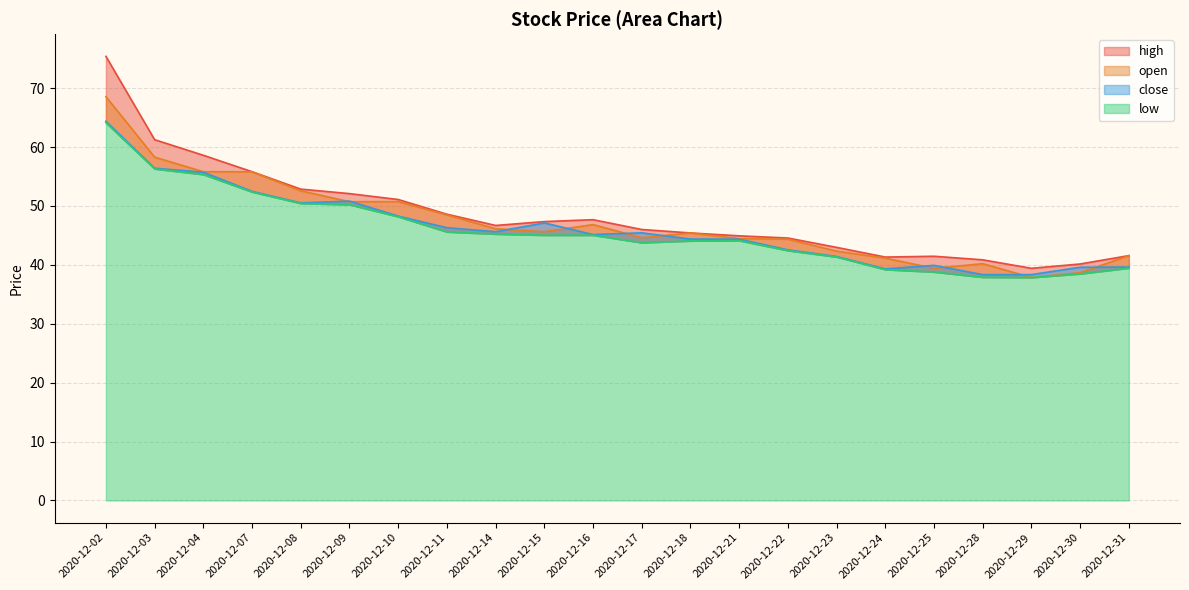

True or false: low and close intersect in this chart.

False